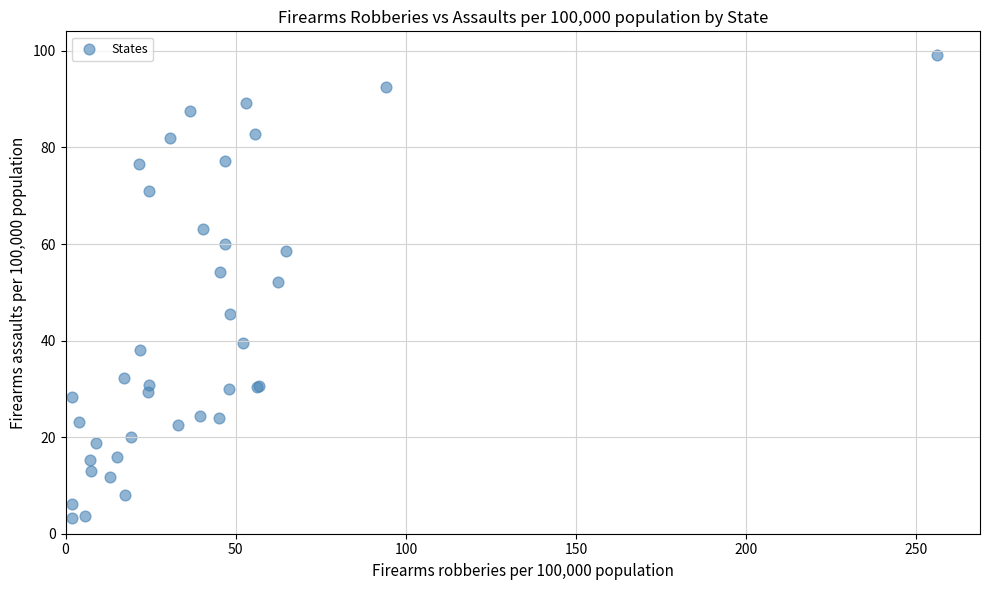

What Y value in the scatter plot is closest to 51?

52.1